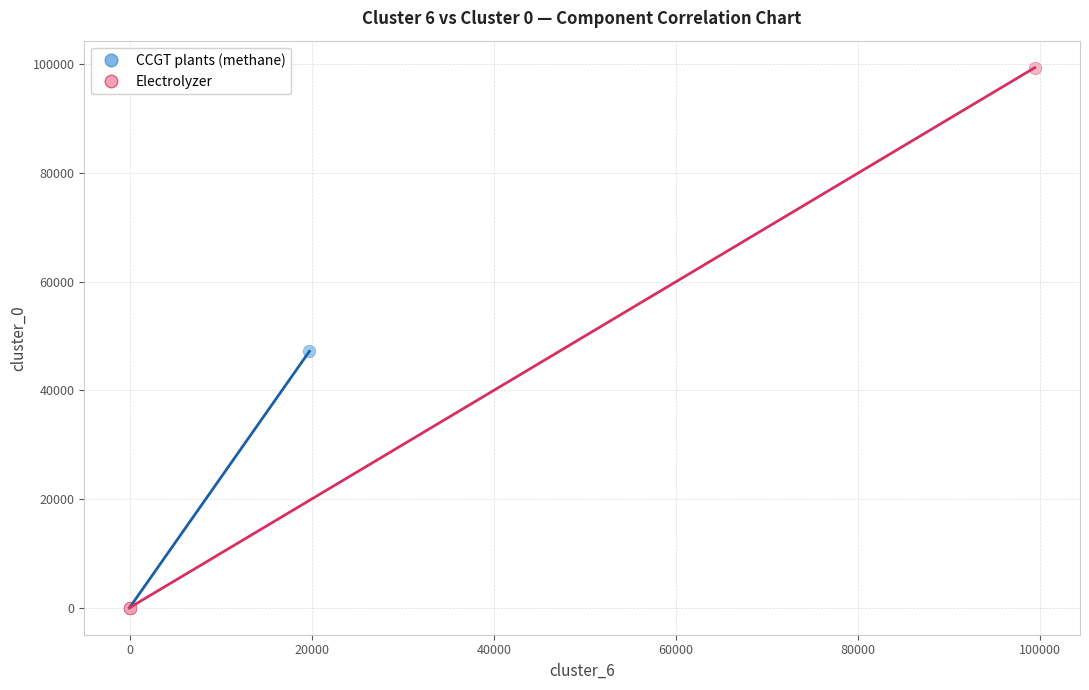

Which series has the widest spread of Y values?

Electrolyzer